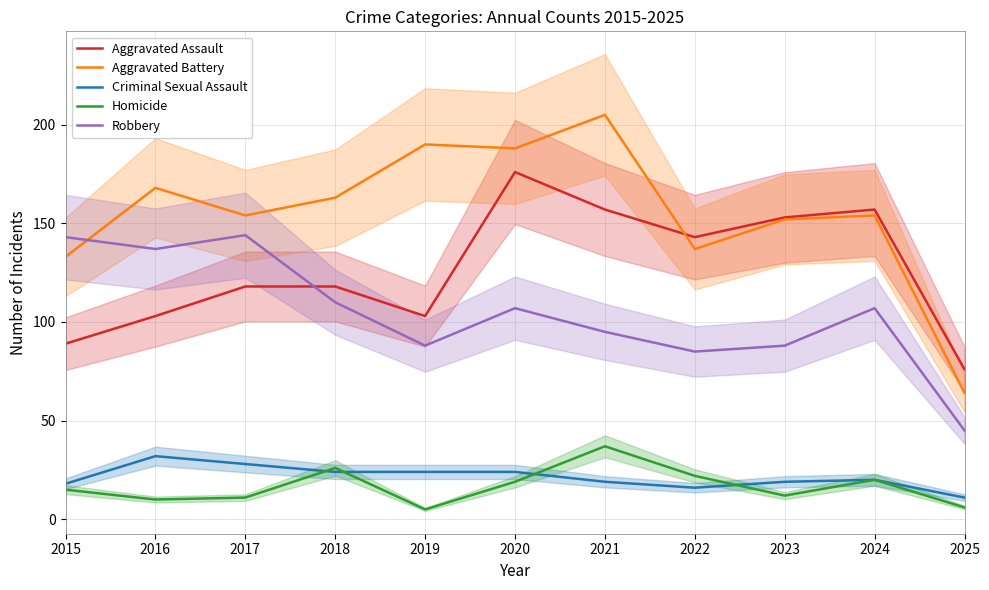

What is the maximum value shown in the chart?

205